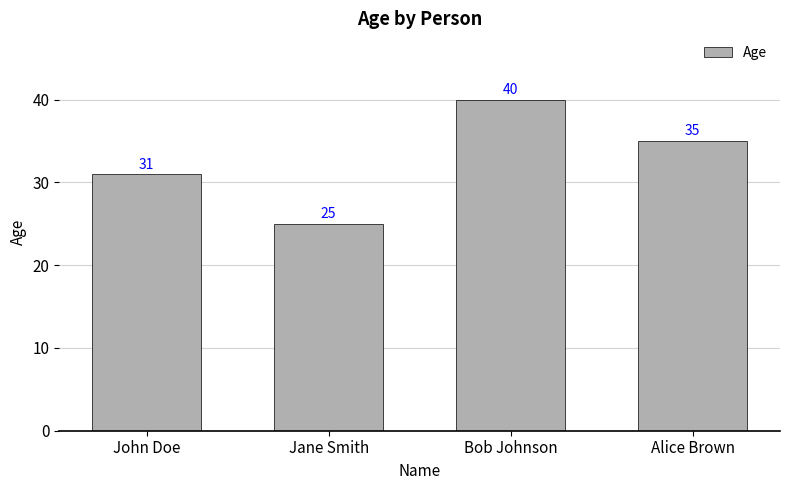

What is the value of the 3rd bar from the left?

40